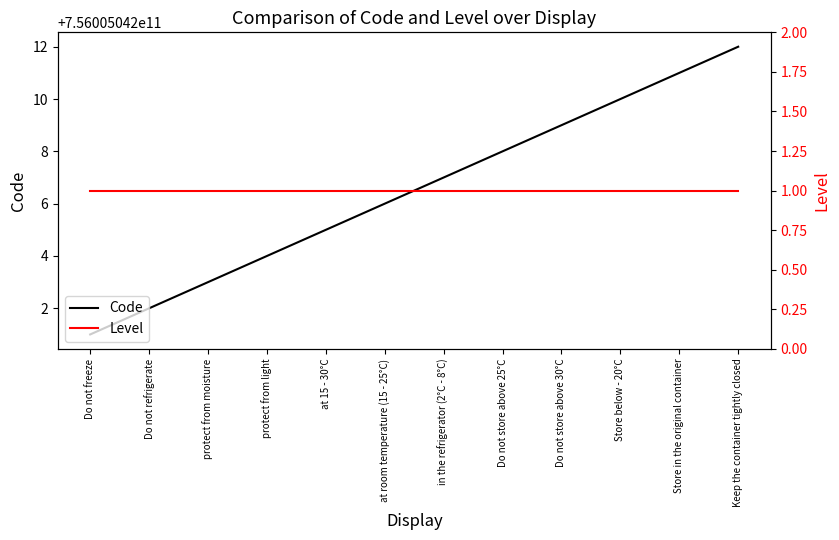

Does the chart display data point markers on the line(s)?

No